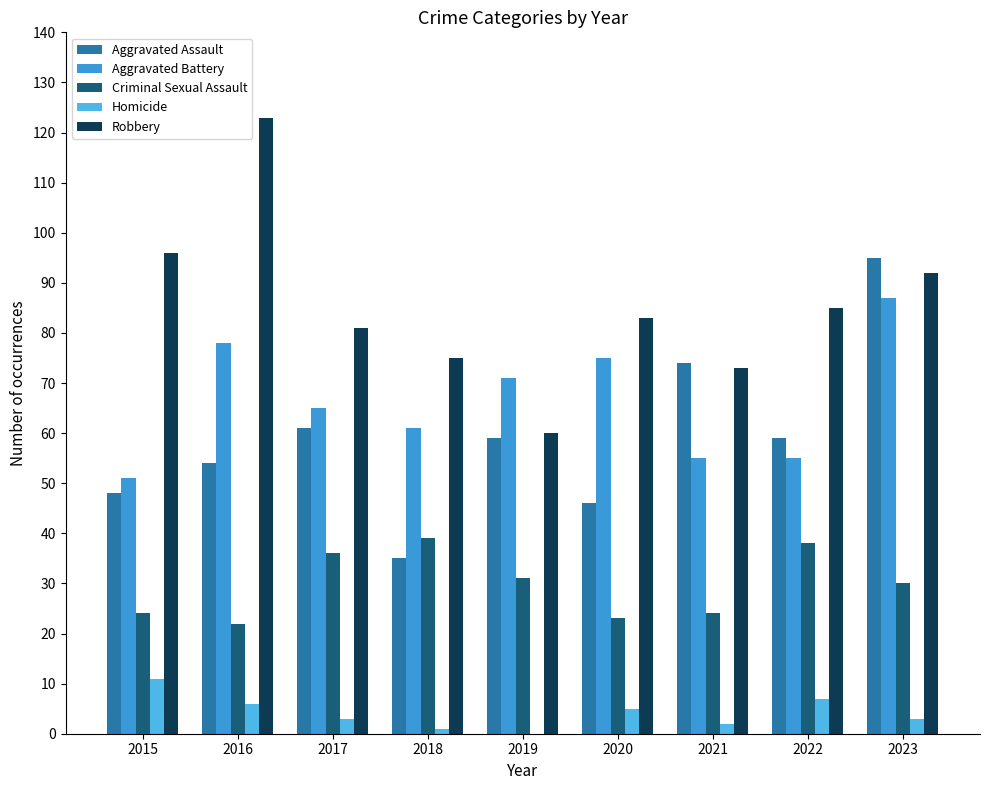

What are all the series names shown in the legend?

Aggravated Assault, Aggravated Battery, Criminal Sexual Assault, Homicide, Robbery